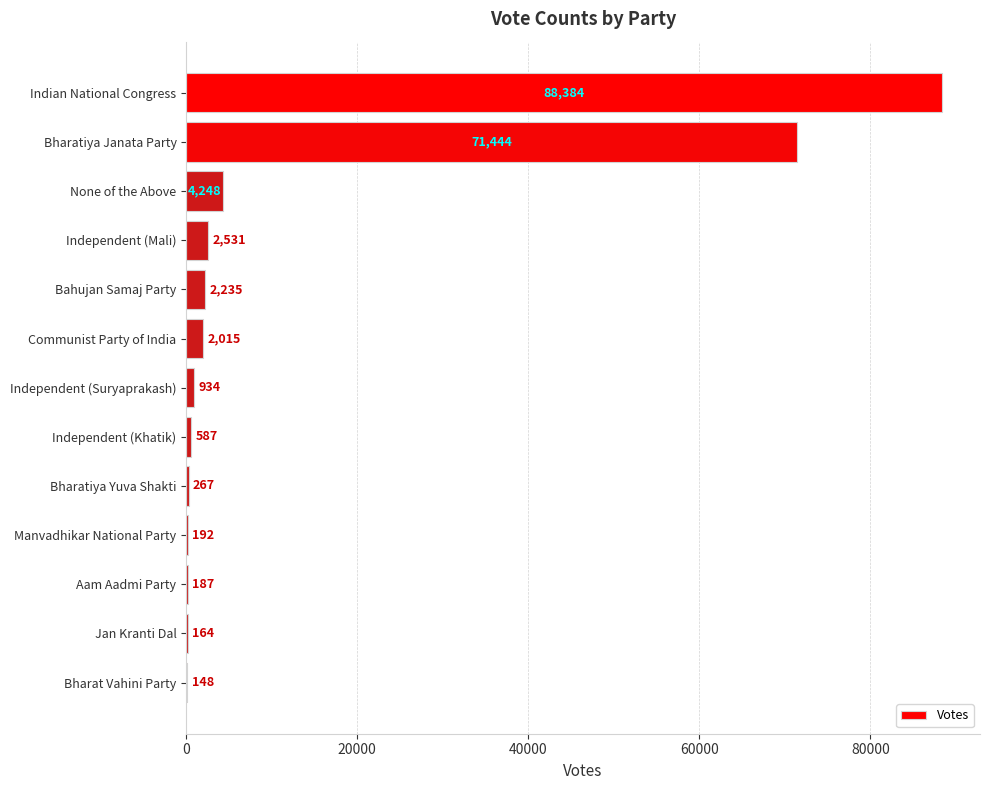

Which label corresponds to the largest value in the chart?

Indian National Congress